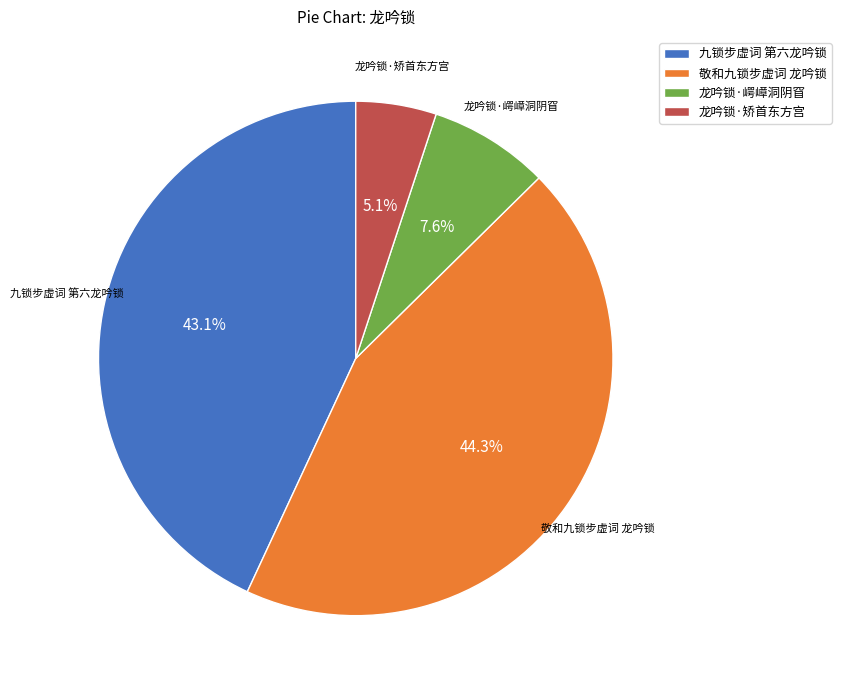

Is it true that 敬和九锁步虚词 龙吟锁 is 39% of the pie?

False